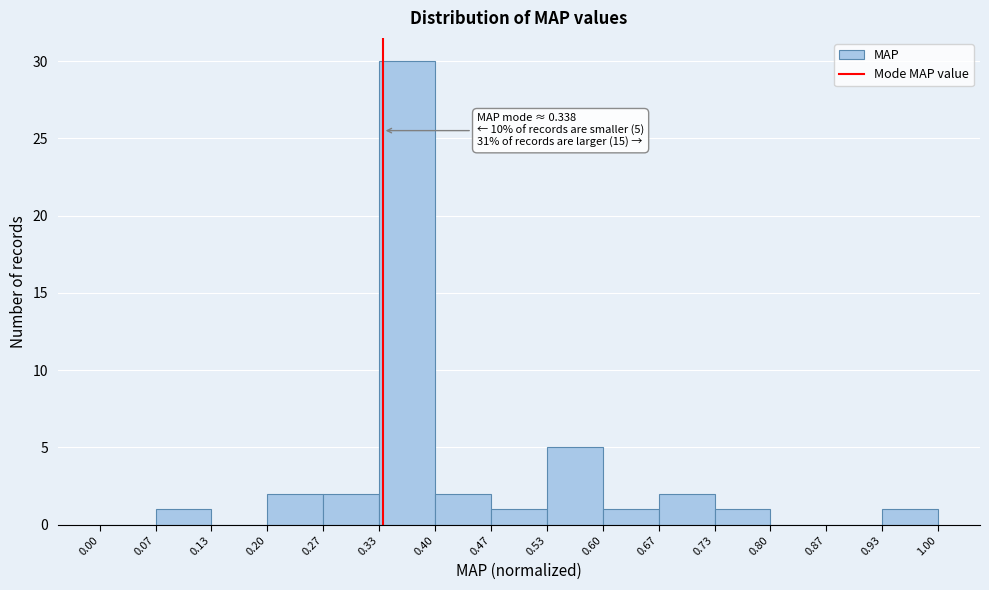

Over which range of the x-axis is the bar tallest?

0.33 to 0.40